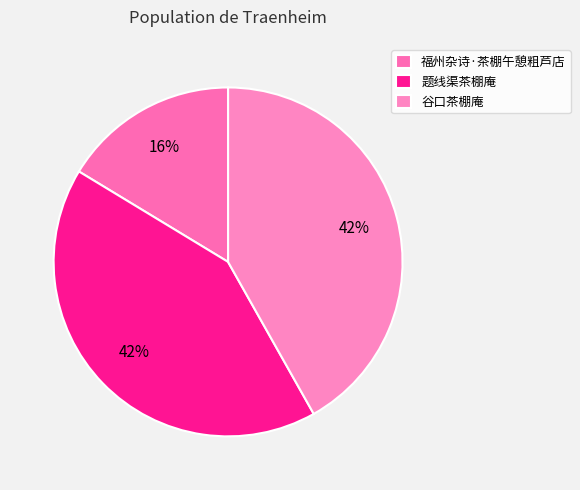

Which has a higher value, 谷口茶棚庵 or 福州杂诗·茶棚午憩粗芦店?

谷口茶棚庵